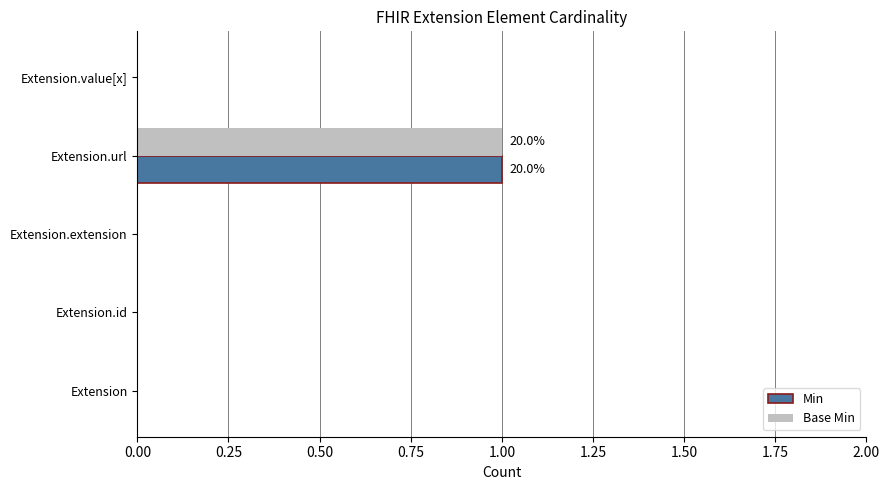

At which category is the sum across all series the highest?

Extension.url